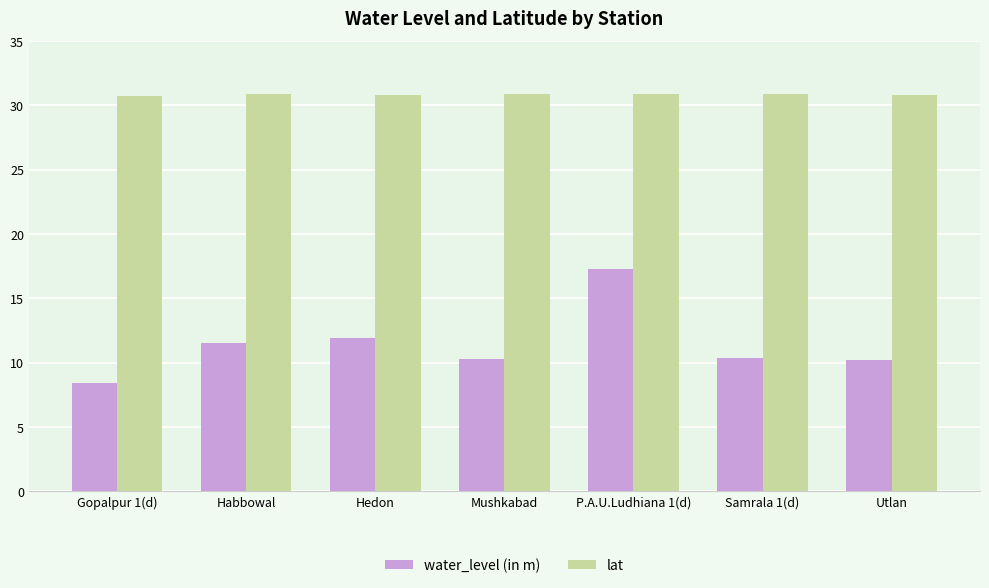

At how many categories does at least one series exceed 20?

7